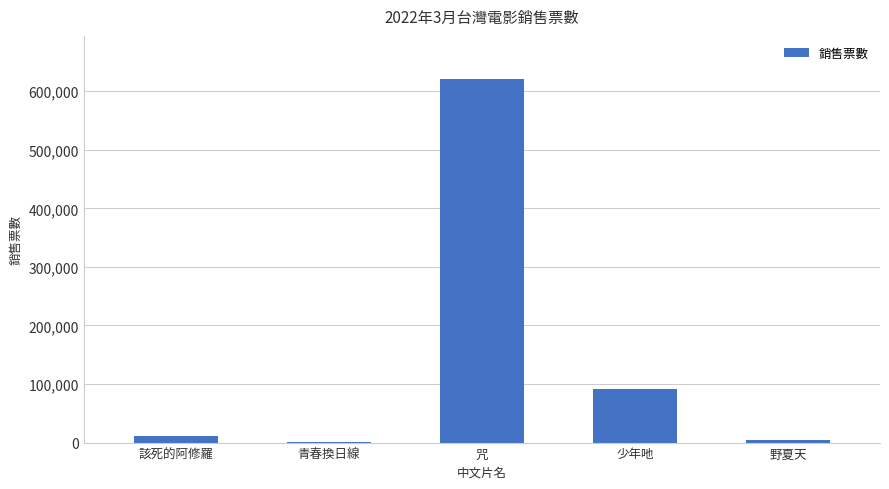

At which category does the chart reach its peak across all series?

咒